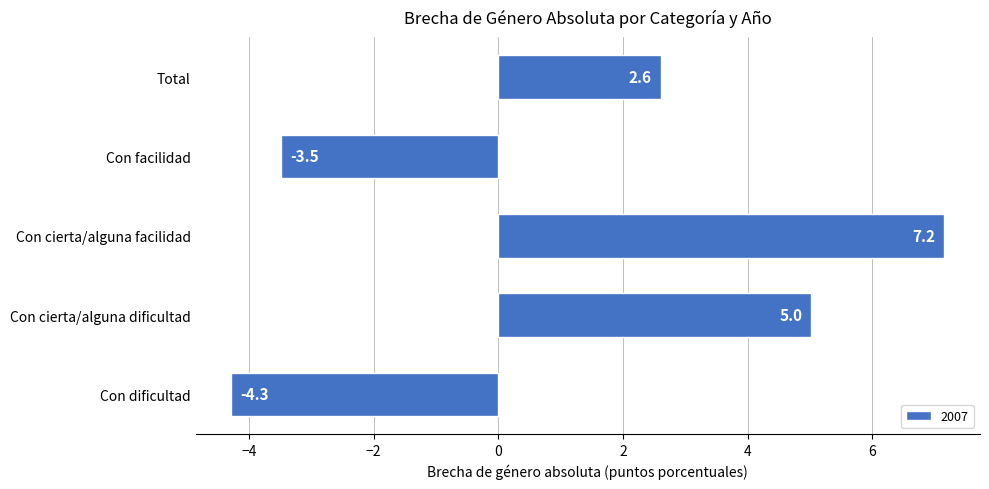

List the labels in order of value, largest first.

Con cierta/alguna facilidad, Con cierta/alguna dificultad, Total, Con facilidad, Con dificultad